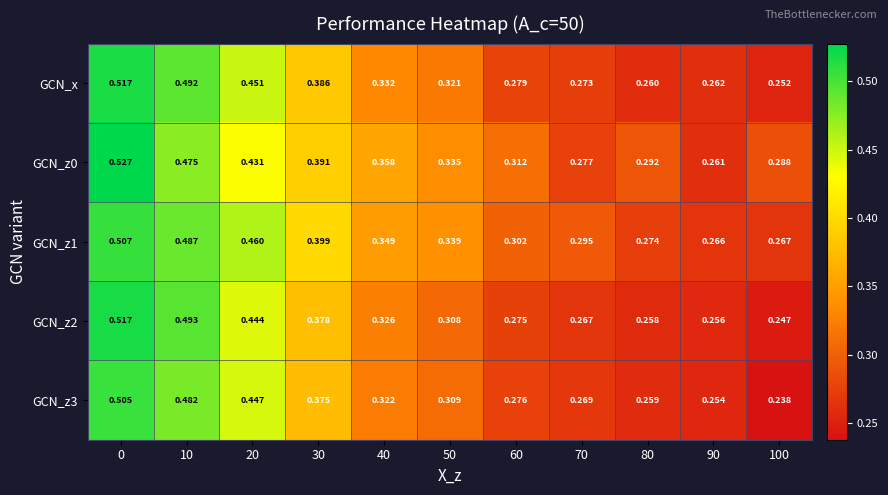

Is the value of GCN_z3 at 90 greater than the value of GCN_z1 at 20?

No